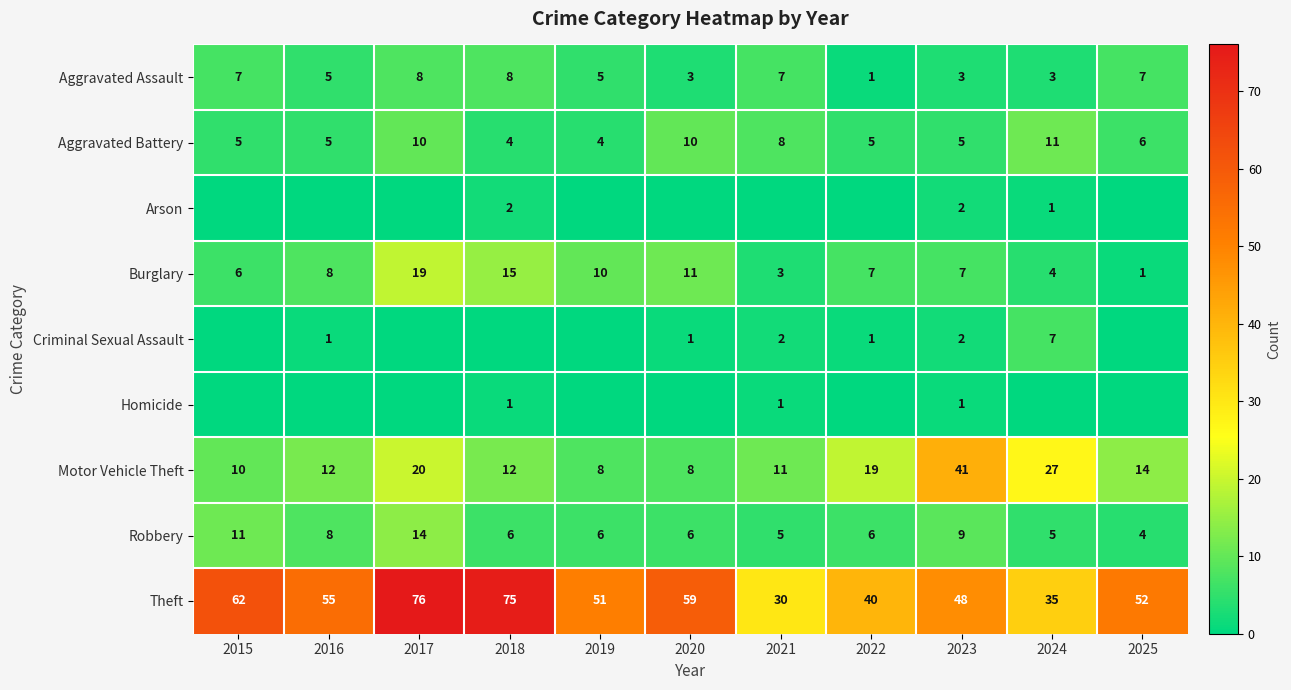

Read the Motor Vehicle Theft value at 2021.

11